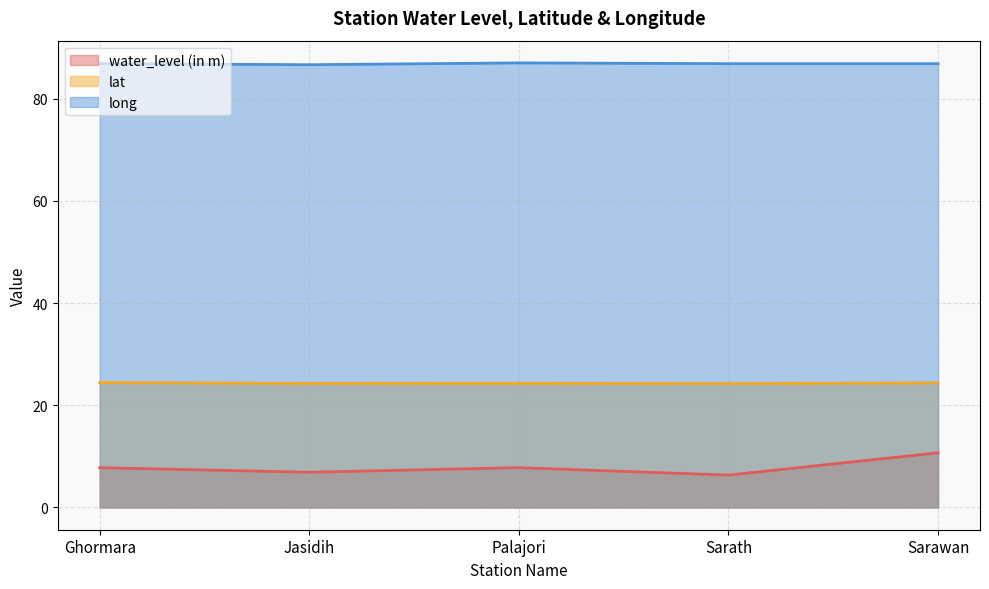

List the series in order of their overall mean, highest first.

long, lat, water_level (in m)